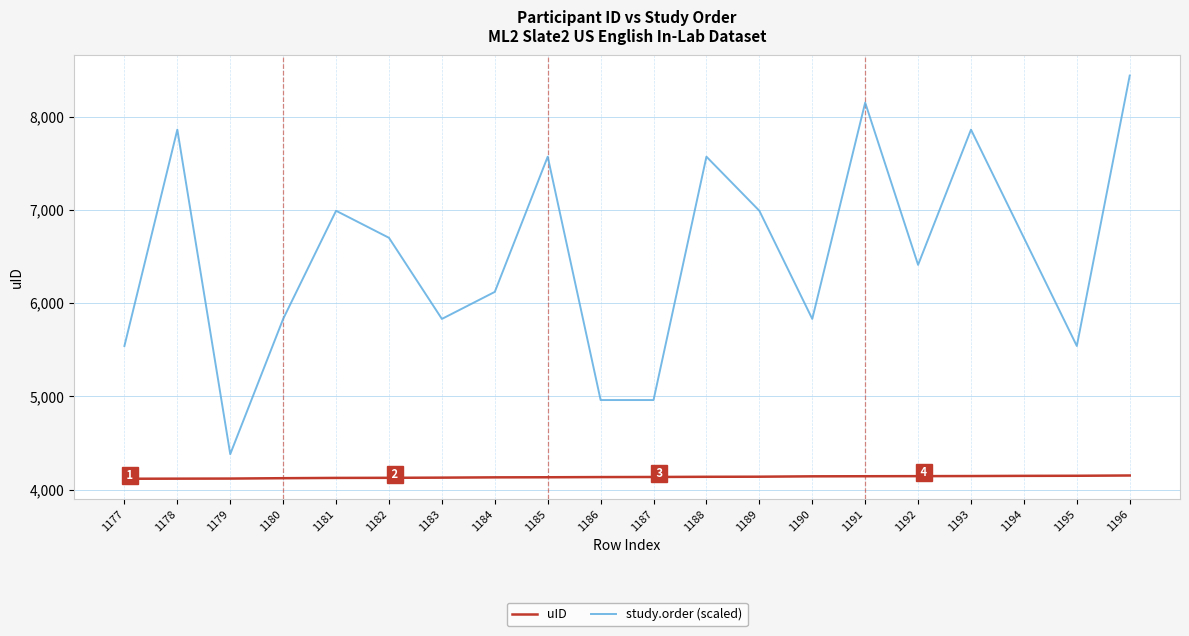

At which label does study.order (scaled) reach its minimum?

1179